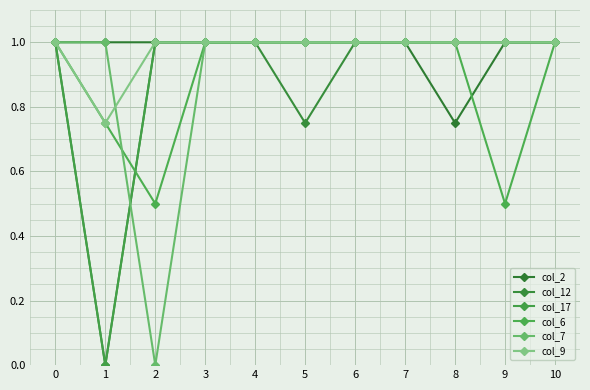

Which series has the largest range (max minus min)?

col_12